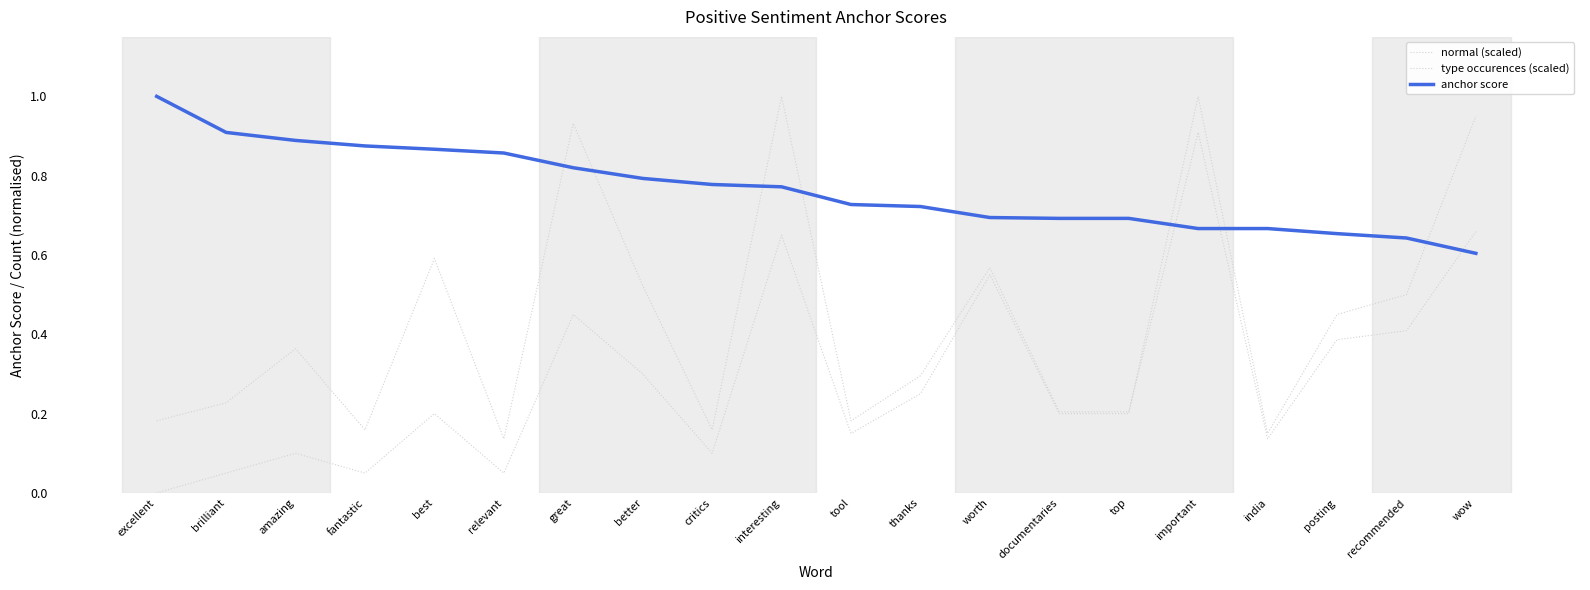

What is the label of the 14th point from the right?

great